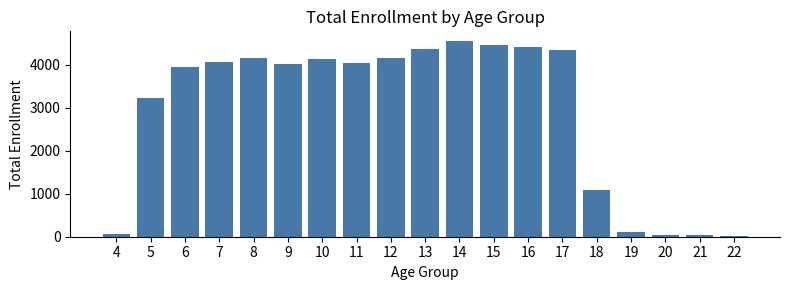

The value at 5 is 3214. True or false?

True